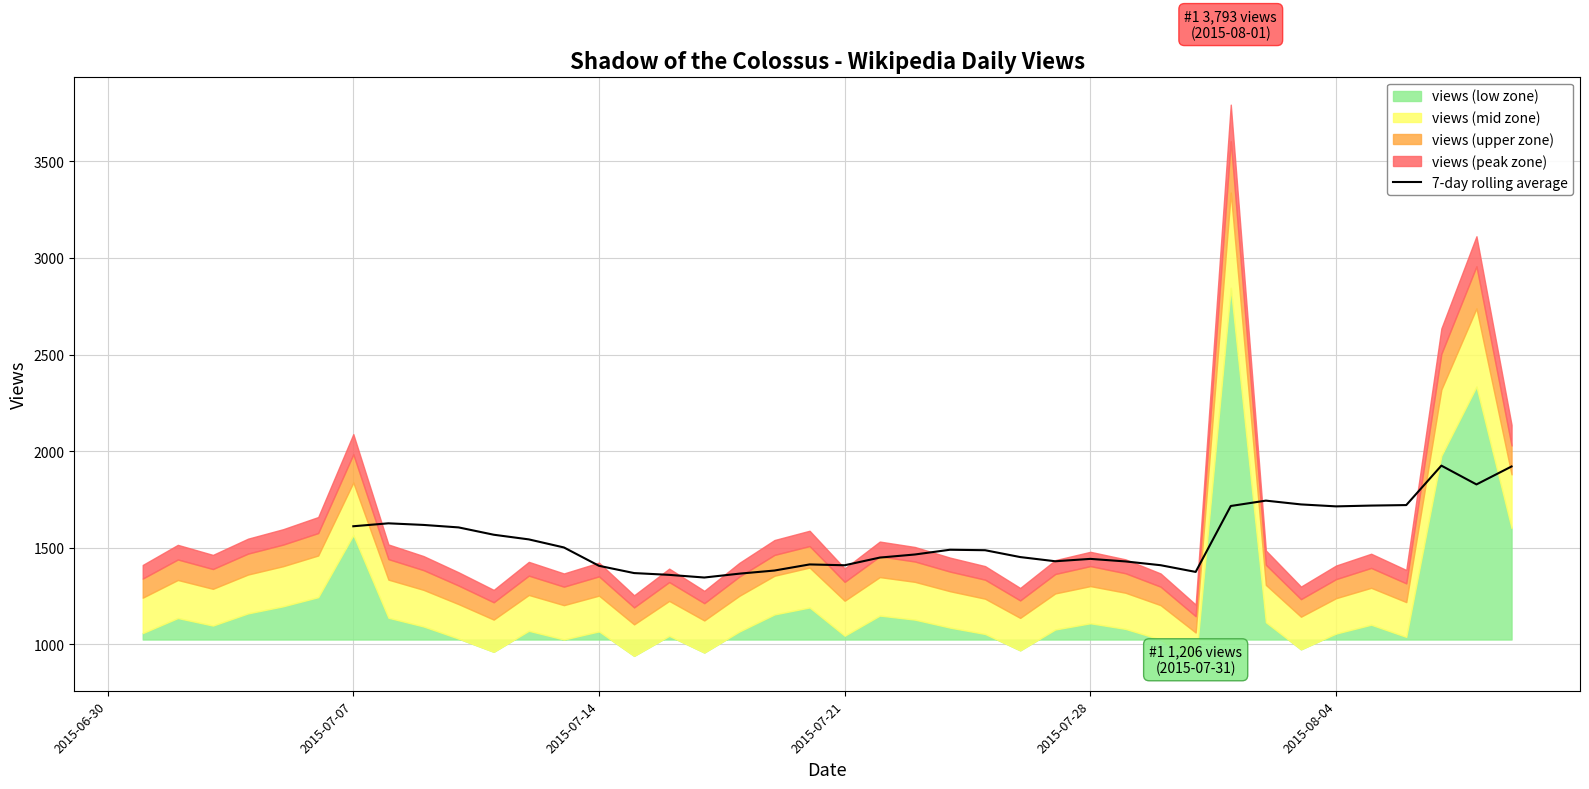

Is it true that the value at 24 is 436.2?

False